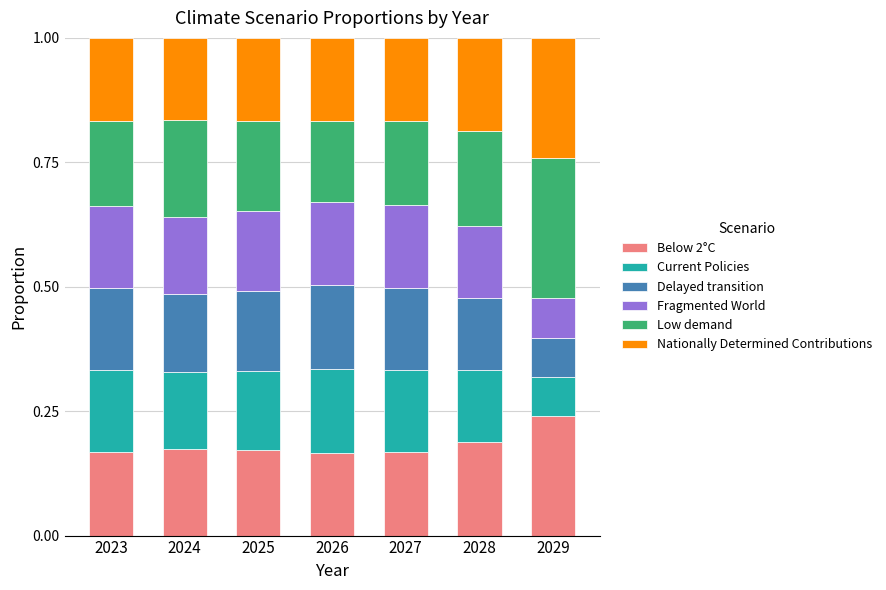

What is the total value across all series at 2023?

1.0